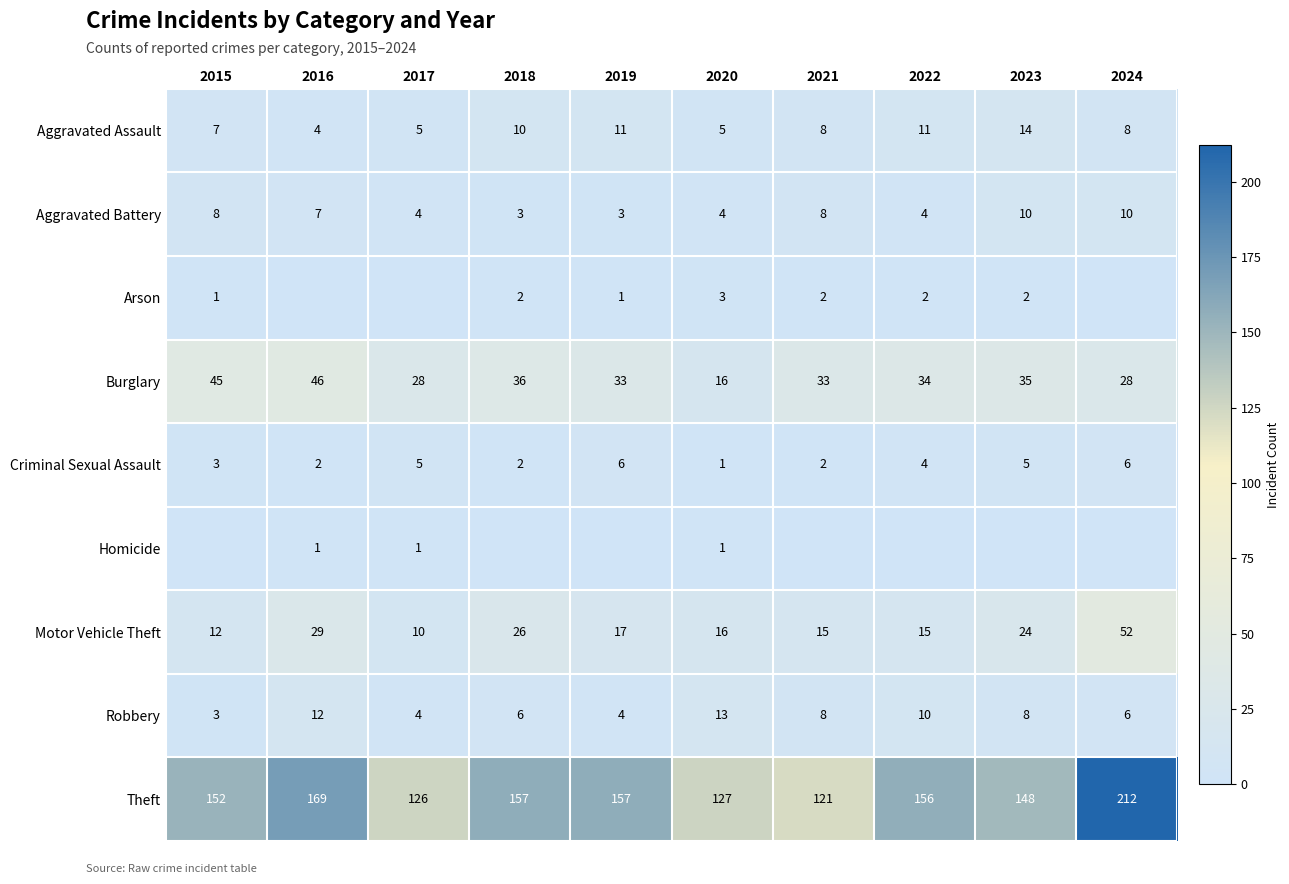

What is the sum of the Aggravated Battery values at 2017 and 2021?

12